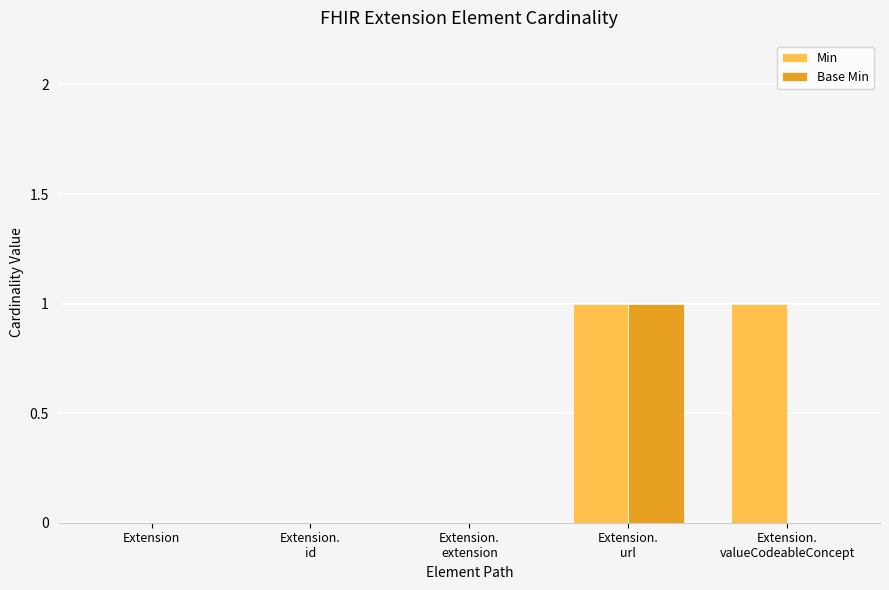

Which series has the largest total across all categories?

Min